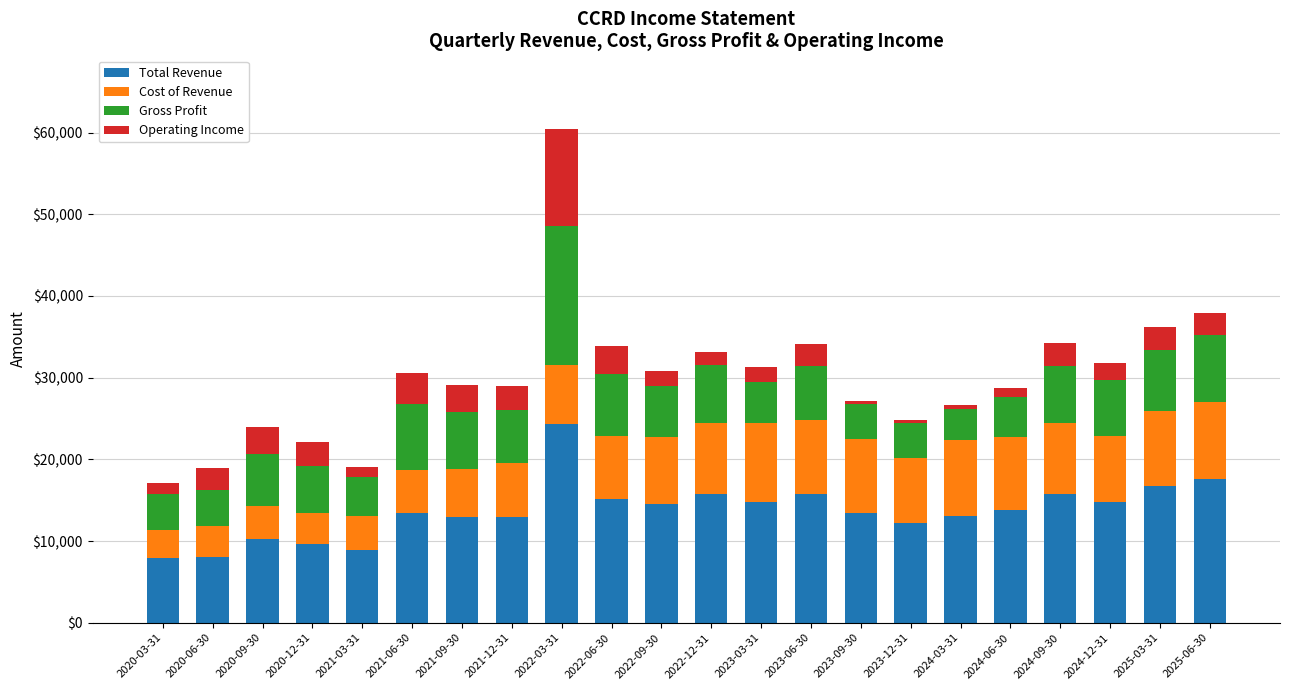

The value of Total Revenue at 2024-12-31 is 14800. True or false?

True